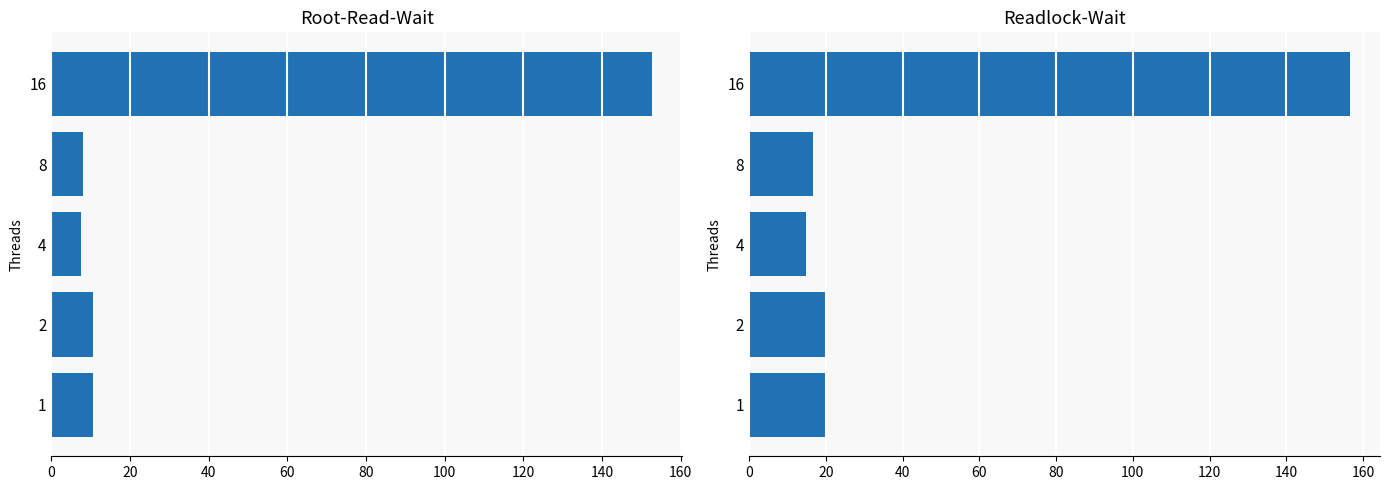

Reading right to left, transcribe all the data shown in this chart.

Root-Read-Wait (GB): 152.8	8.0	7.6	10.6	10.4
Readlock-Wait (GB): 156.6	16.6	14.7	20.3	19.9